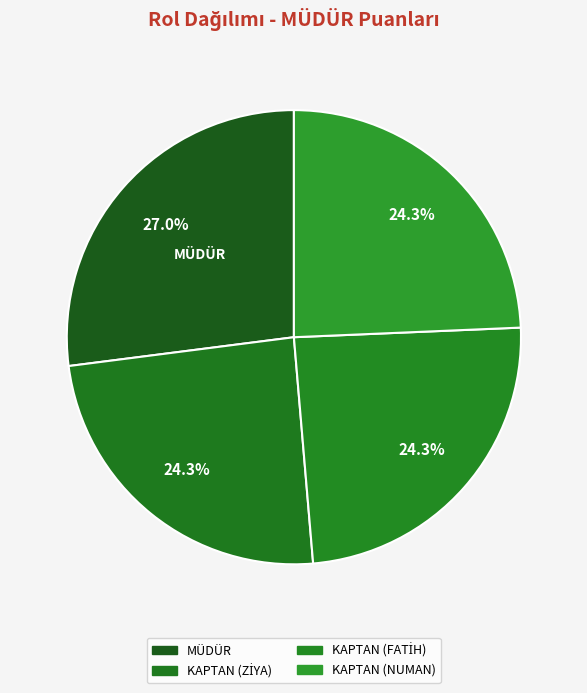

Does any single category account for the majority?

No